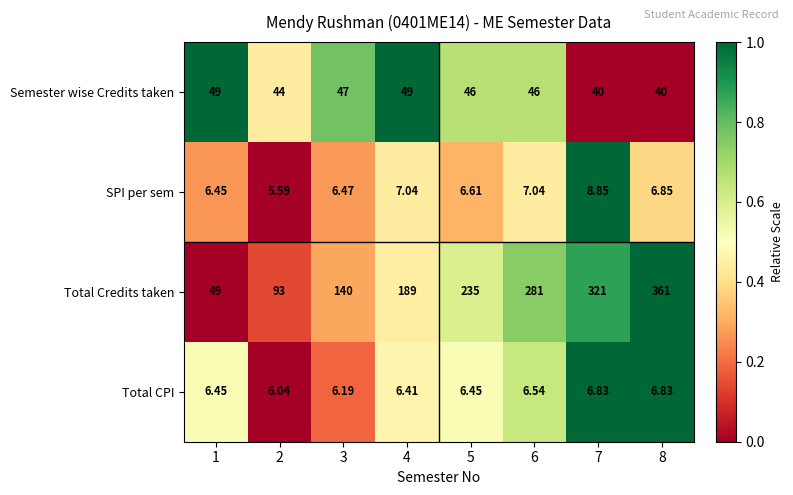

Which series has the widest spread of values?

Total Credits taken